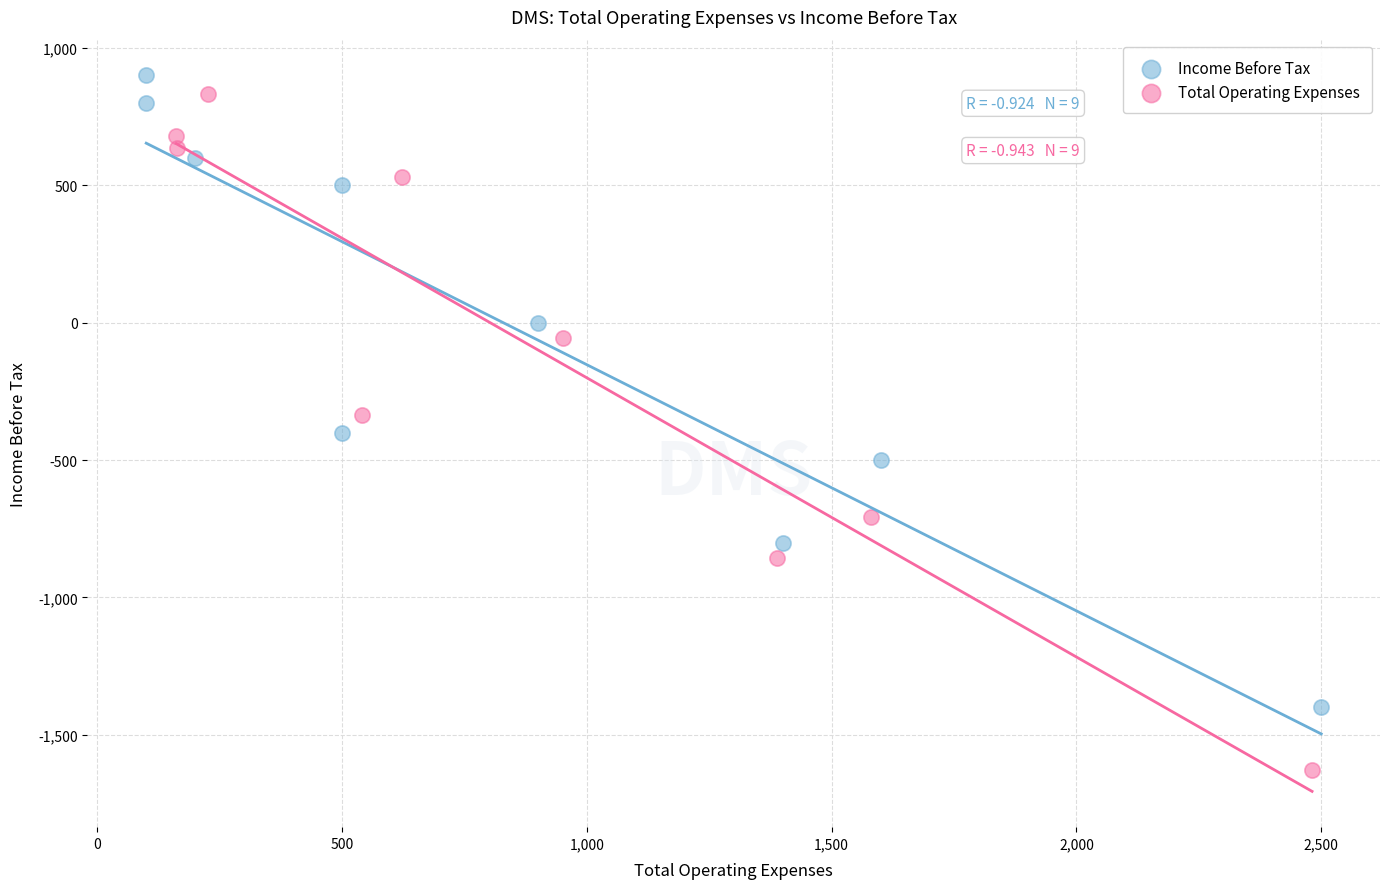

Which series reaches the minimum Y coordinate?

Total Operating Expenses